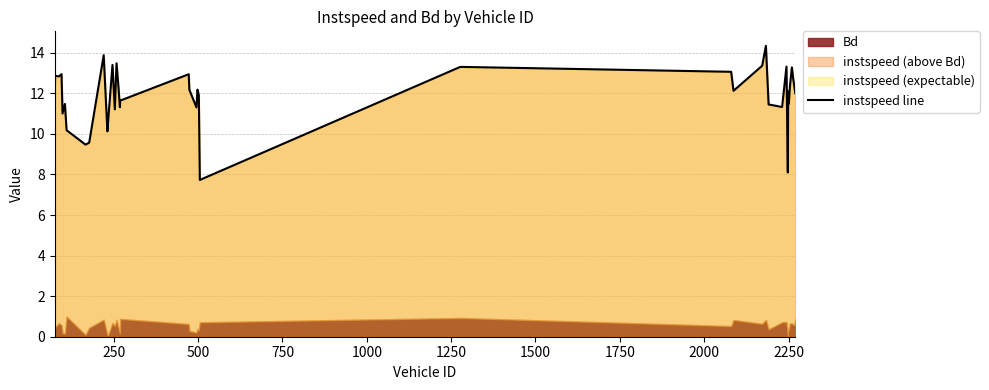

What is the difference between the second highest and second lowest values?

5.8